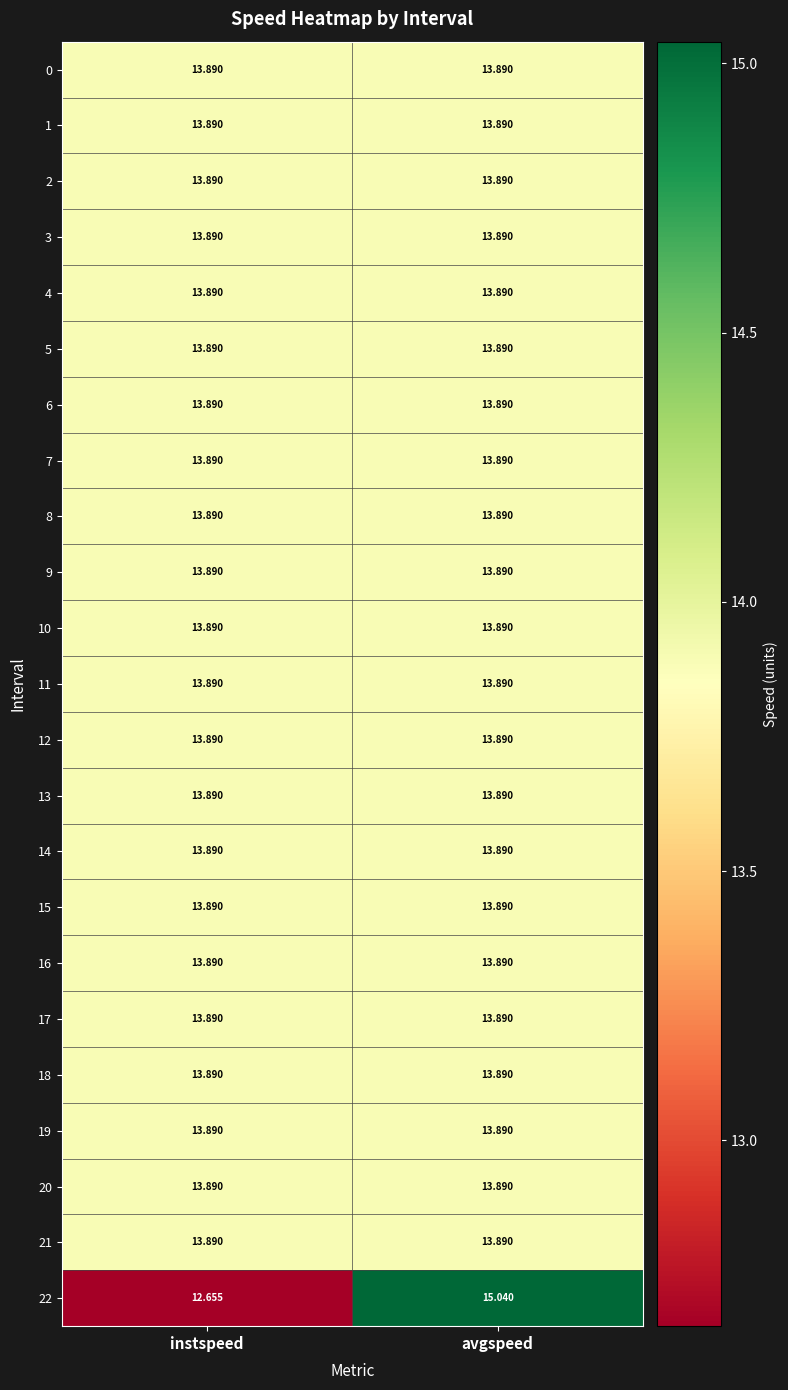

Which category has the lowest value in the 22 series?

instspeed